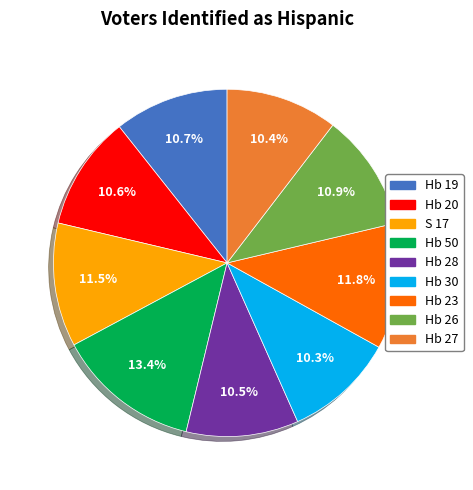

Does Hb 27 account for over 50% of the chart?

No